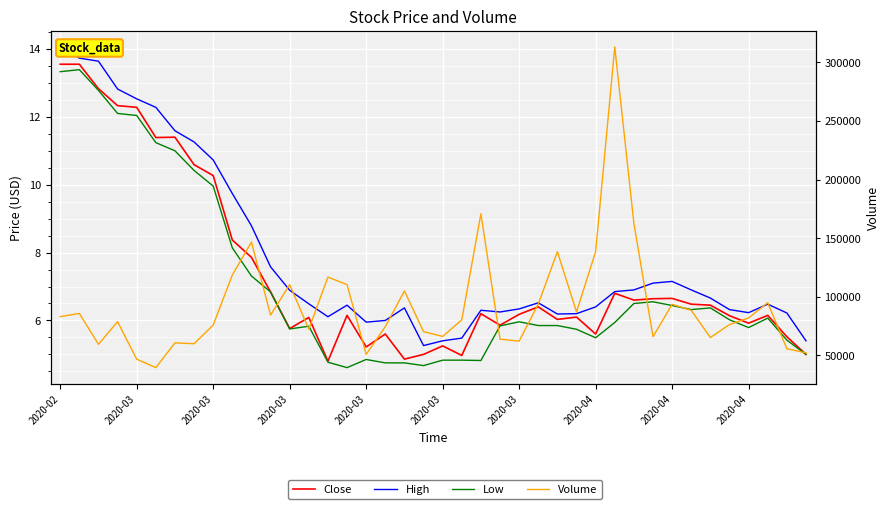

Which series has the largest total across all categories?

Volume